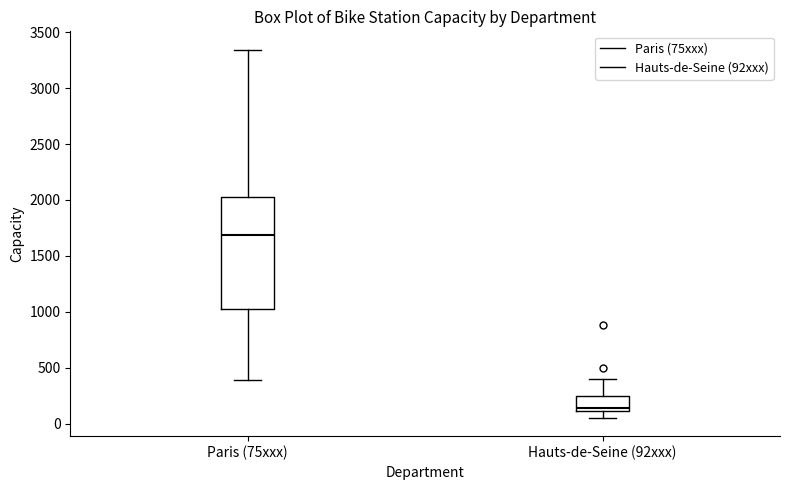

Reading left to right, read every box against the y-axis: the position of its median line, the range the box covers, and the ends of its whiskers. The values are not printed on the chart, so give them approximately, as read against the axis.

Paris (75xxx): median 1700, box 1050 to 2000, whiskers 400 to 3350
Hauts-de-Seine (92xxx): median 150, box 100 to 250, whiskers 50 to 400